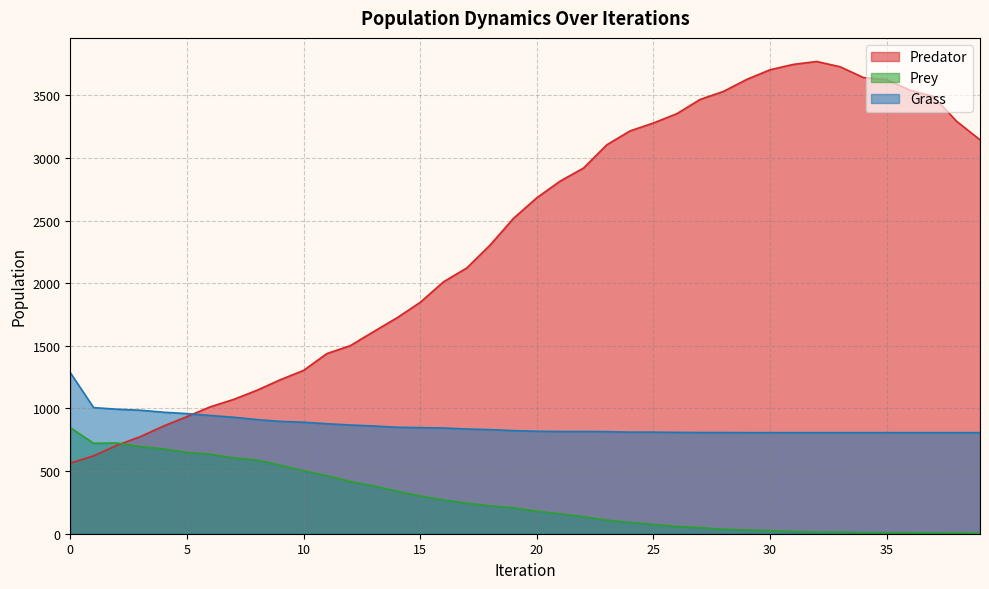

How many intersections are there between Grass and Predator?

1